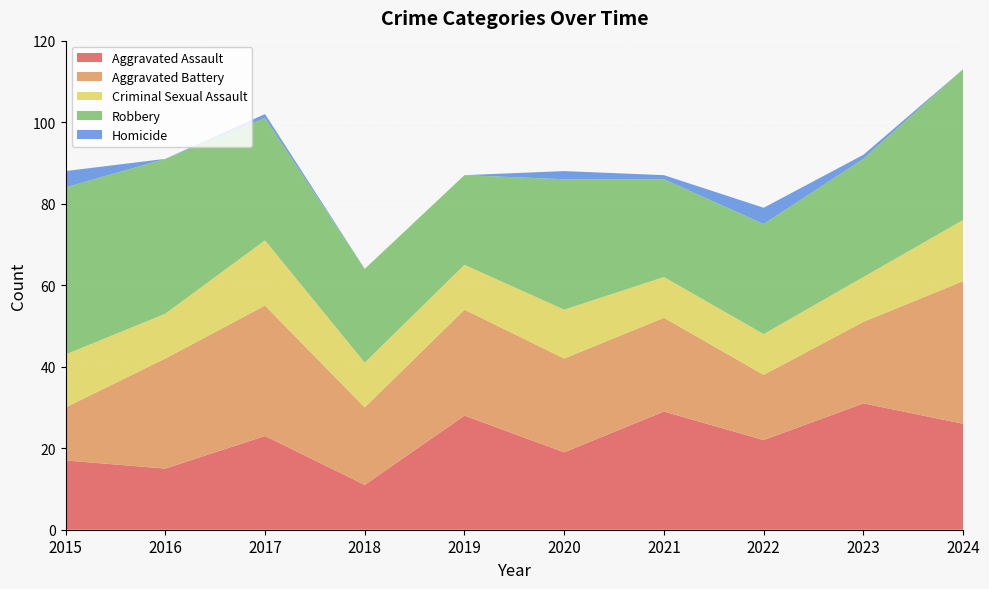

Reading left to right, what are all the values shown in this chart?

Aggravated Assault: 17	15	23	11	28	19	29	22	31	26
Aggravated Battery: 13	27	32	19	26	23	23	16	20	35
Criminal Sexual Assault: 13	11	16	11	11	12	10	10	11	15
Robbery: 41	38	30	23	22	32	24	27	29	37
Homicide: 4	0	1	0	0	2	1	4	1	0